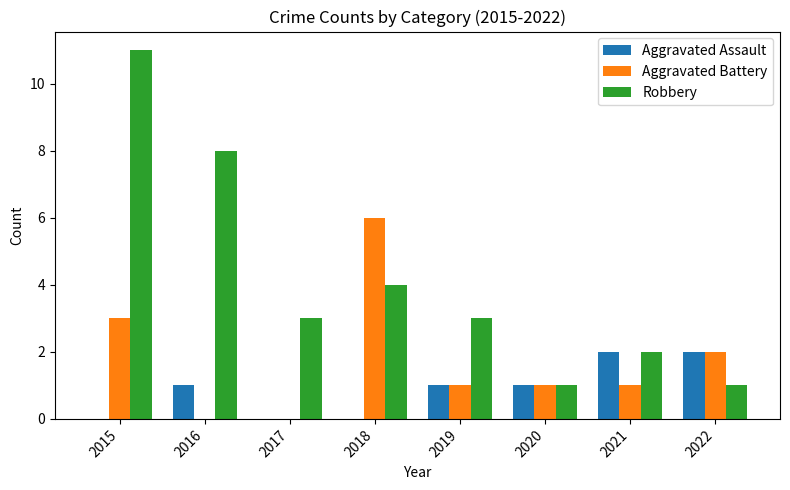

What is the total value across all series at 2022?

5